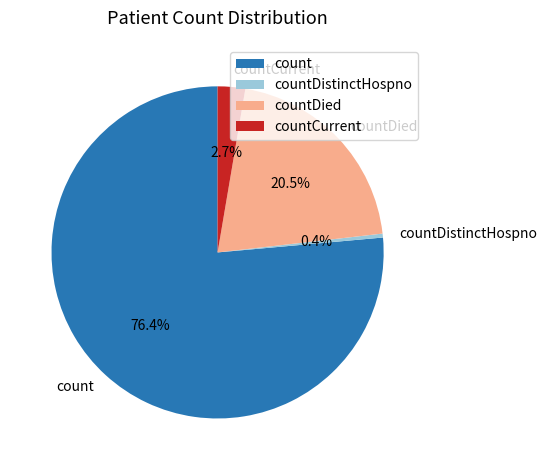

Approximately how many times larger is the value at countDied compared to count?

0.3